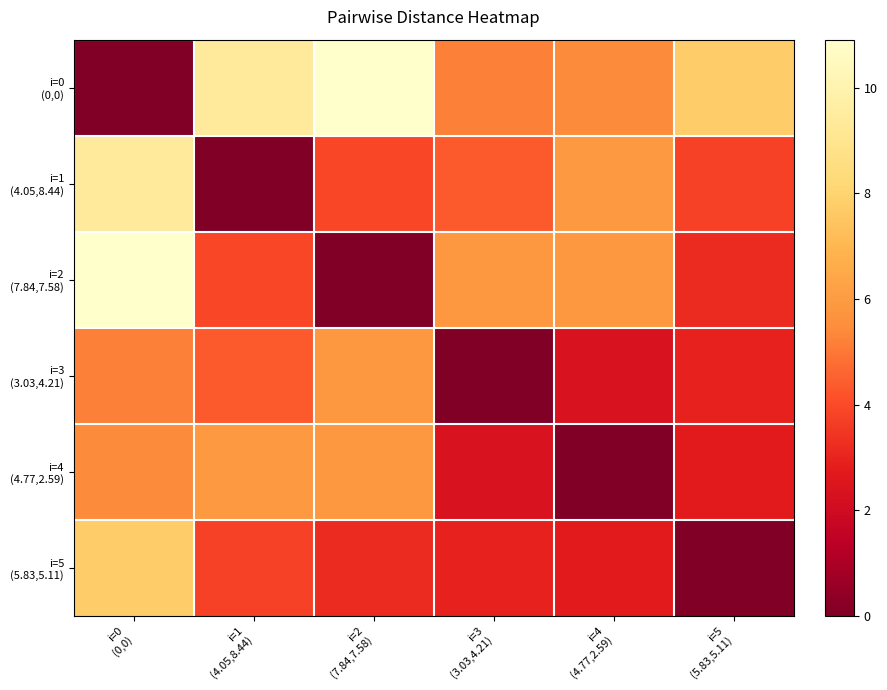

Count the number of data series in this chart.

6